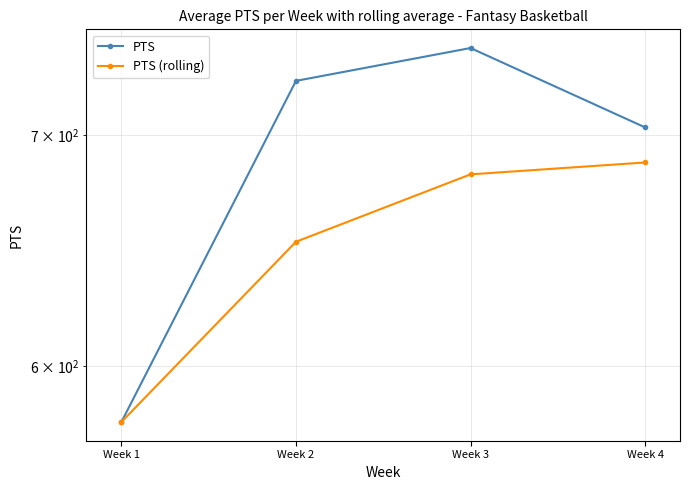

List the labels in order of PTS value, smallest first.

Week 1, Week 4, Week 2, Week 3